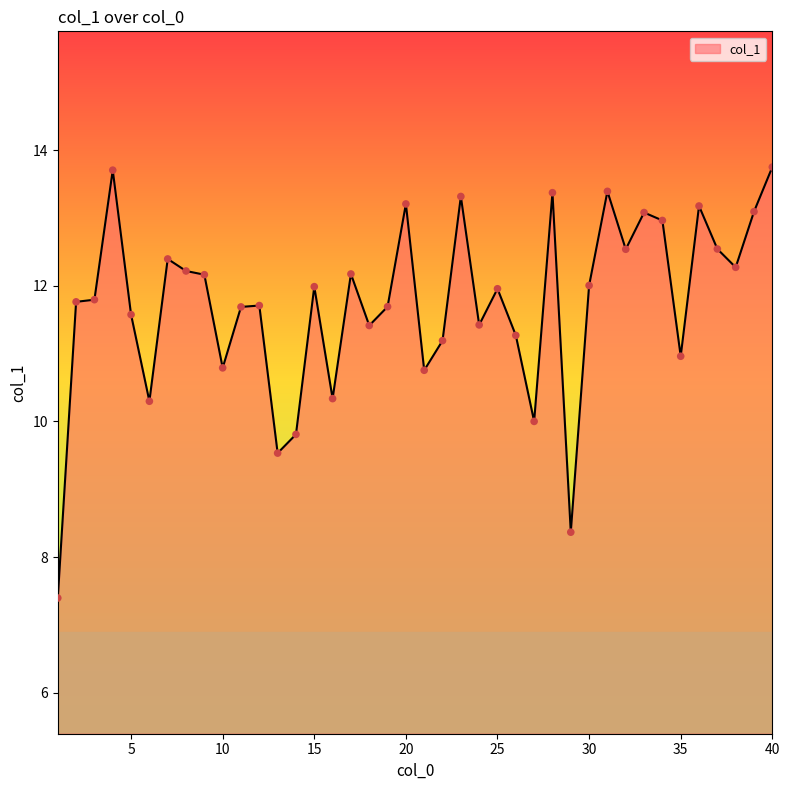

What is the smallest value displayed?

7.4